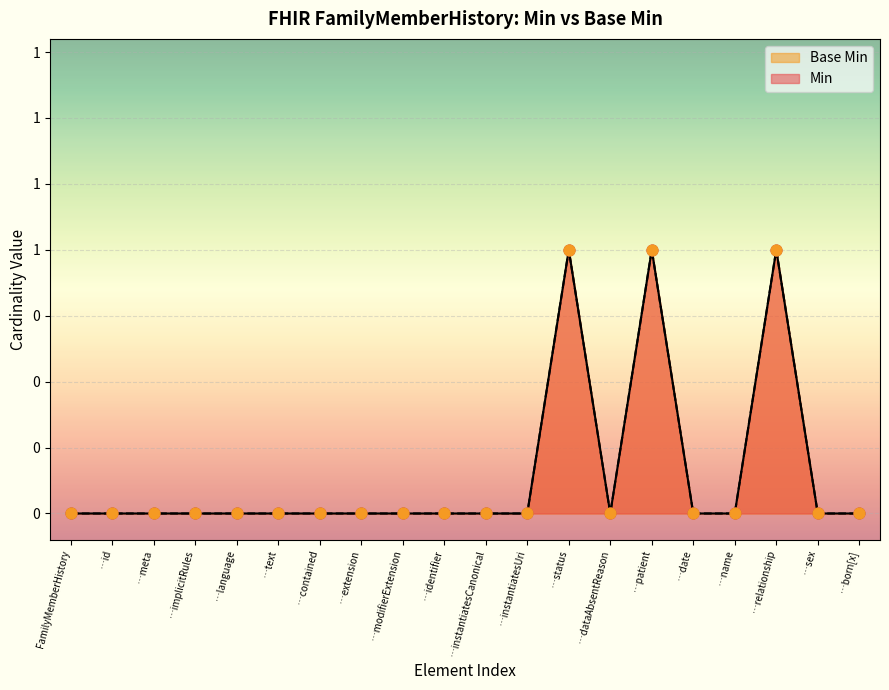

Which series reaches the maximum Y coordinate?

Min